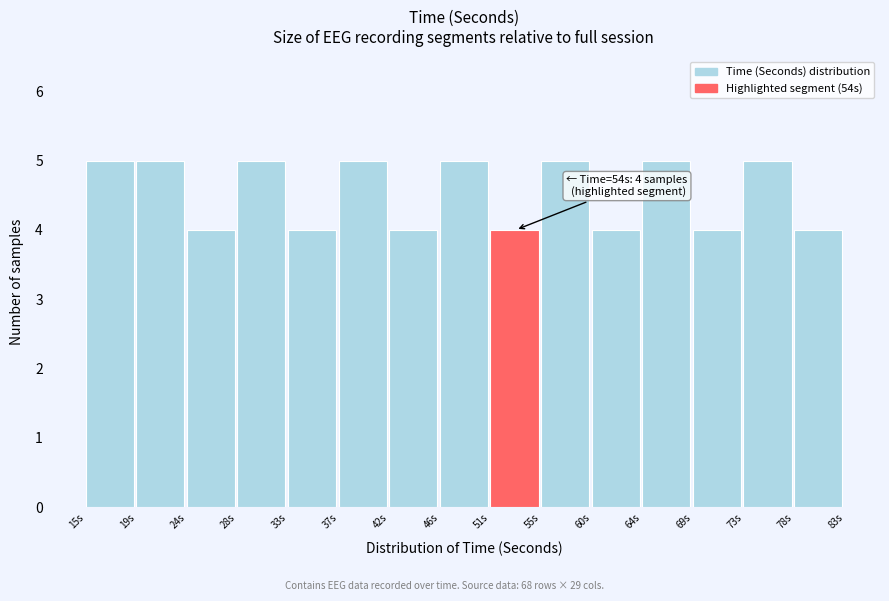

Reading left to right, what are all the values shown in this chart?

5	5	4	5	4	5	4	5	4	5	4	5	4	5	4